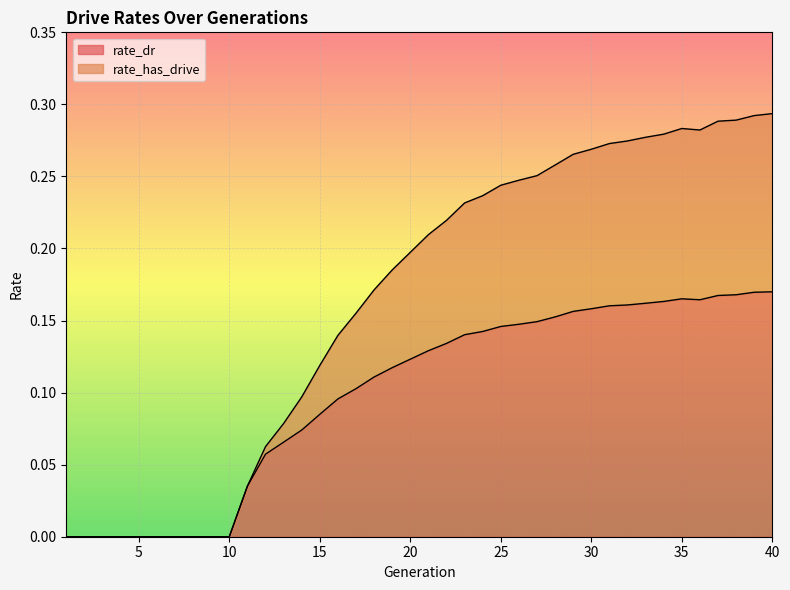

Which series has the largest total across all categories?

rate_has_drive